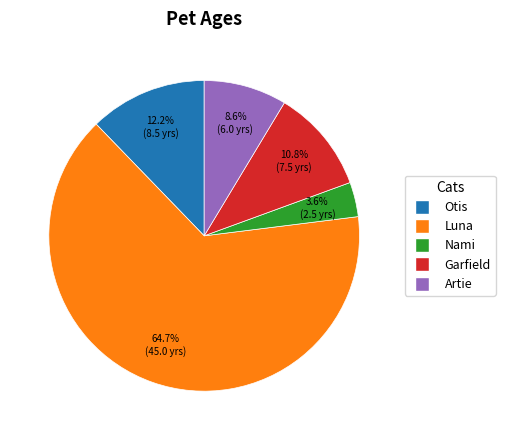

Which has a higher value, Luna or Nami?

Luna